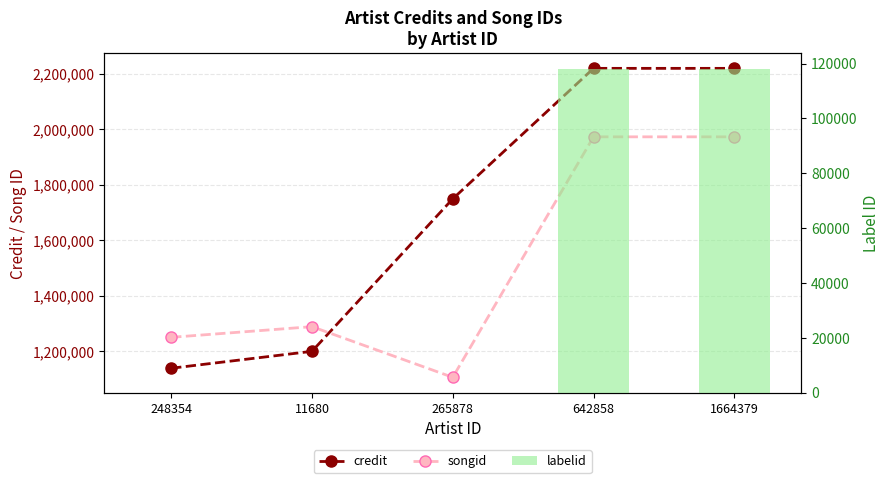

How many values in the labelid series exceed -1?

2